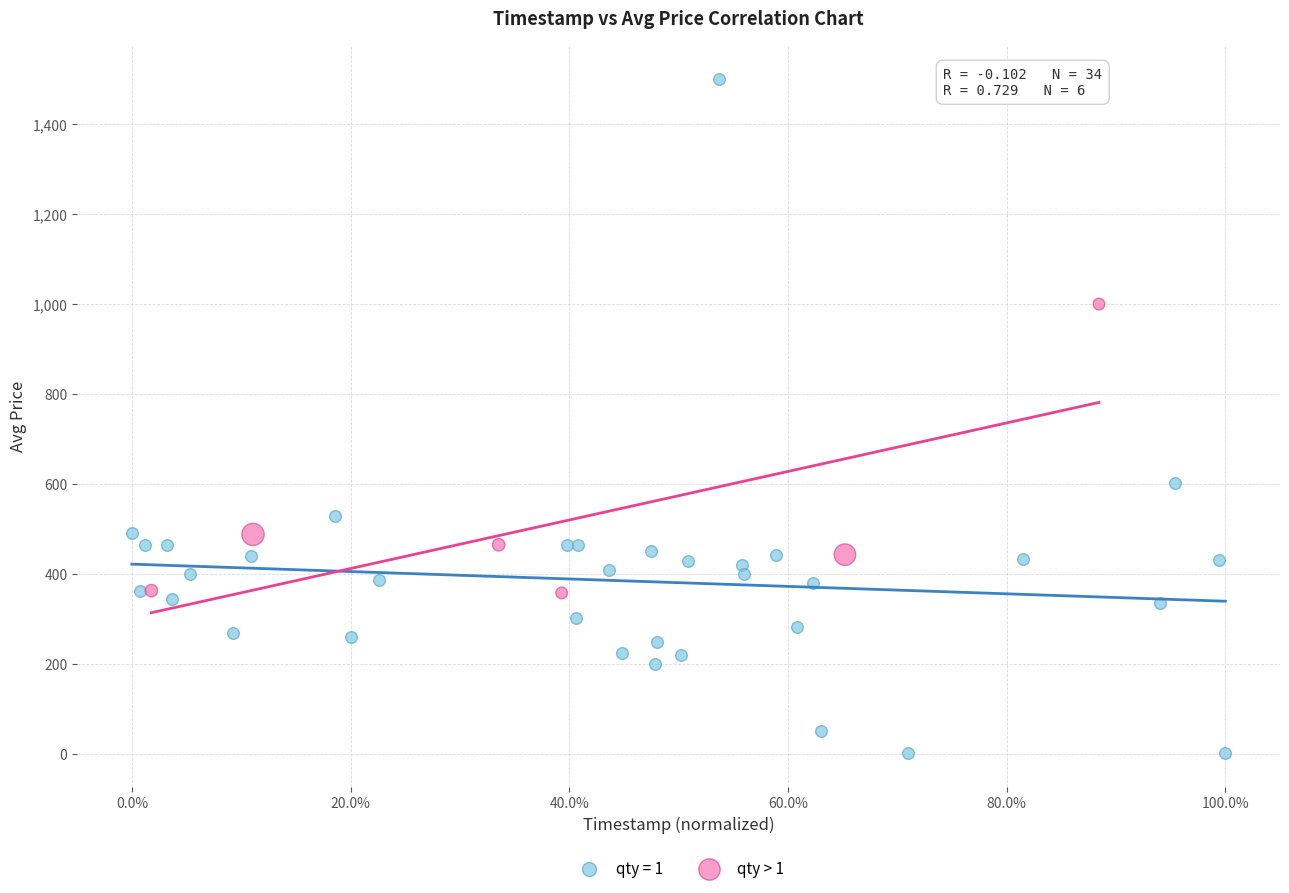

Which series has the widest spread of Y values?

qty = 1